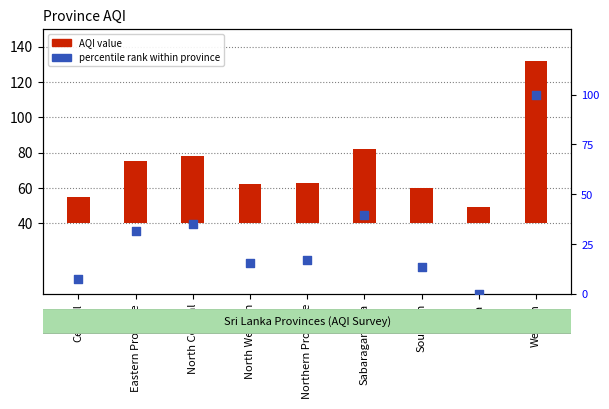

What are all the series names shown in the legend?

AQI value, percentile rank within province